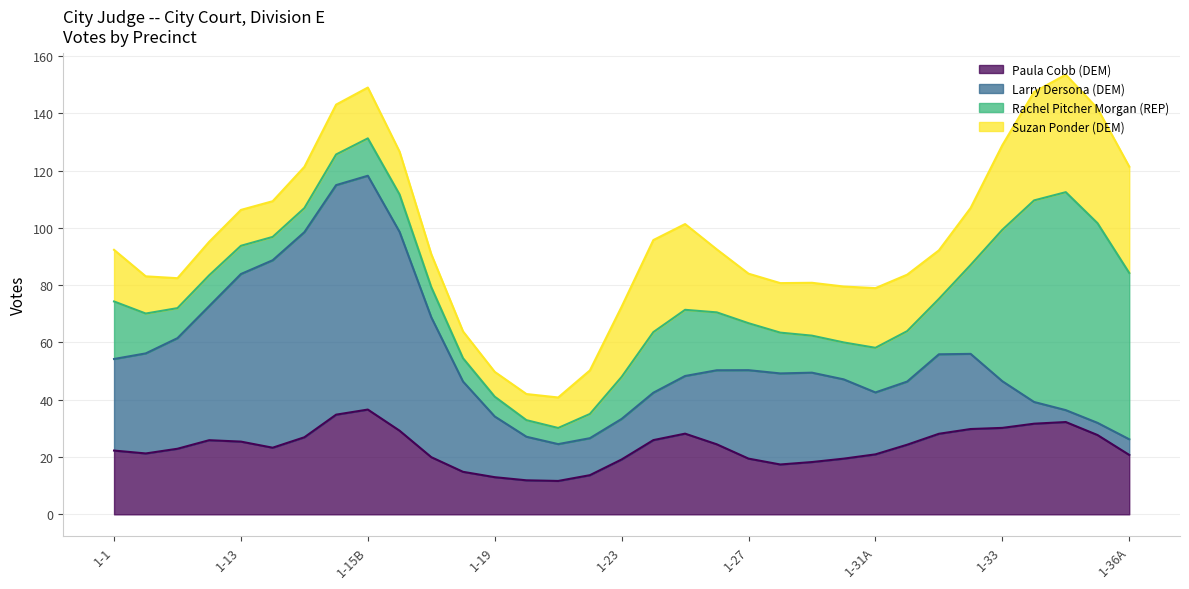

What are all the series names shown in the legend?

Paula Cobb (DEM), Larry Dersona (DEM), Rachel Pitcher Morgan (REP), Suzan Ponder (DEM)